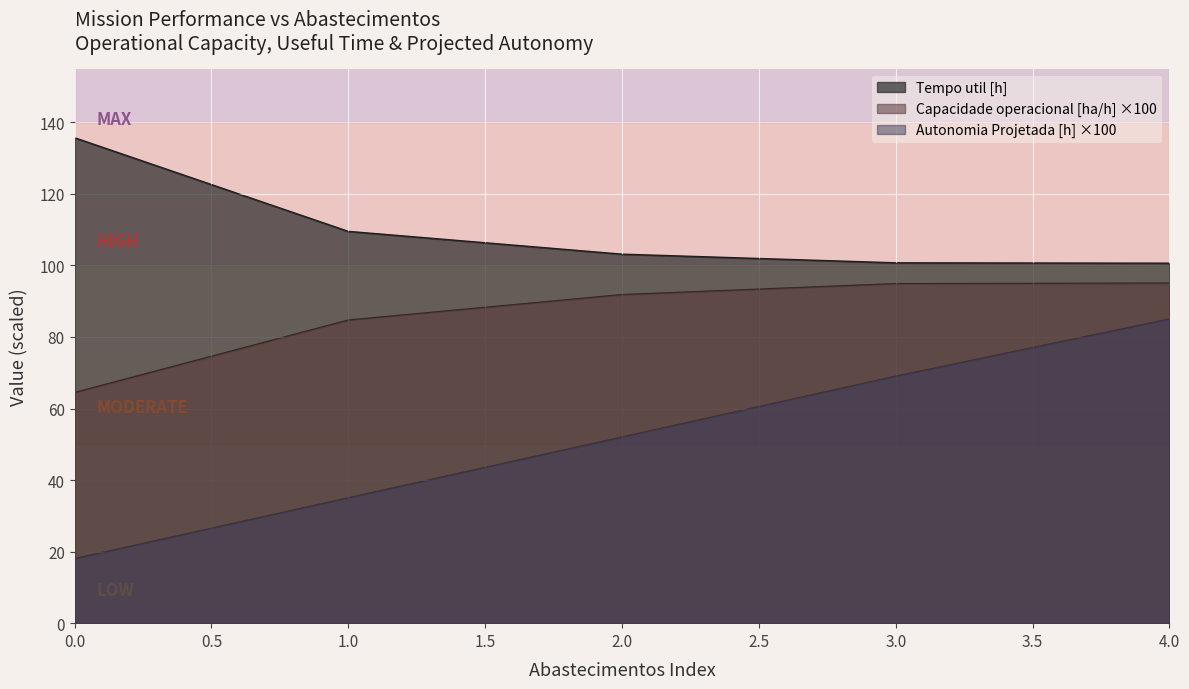

What is the average value of the Tempo util [h] series?

109.9